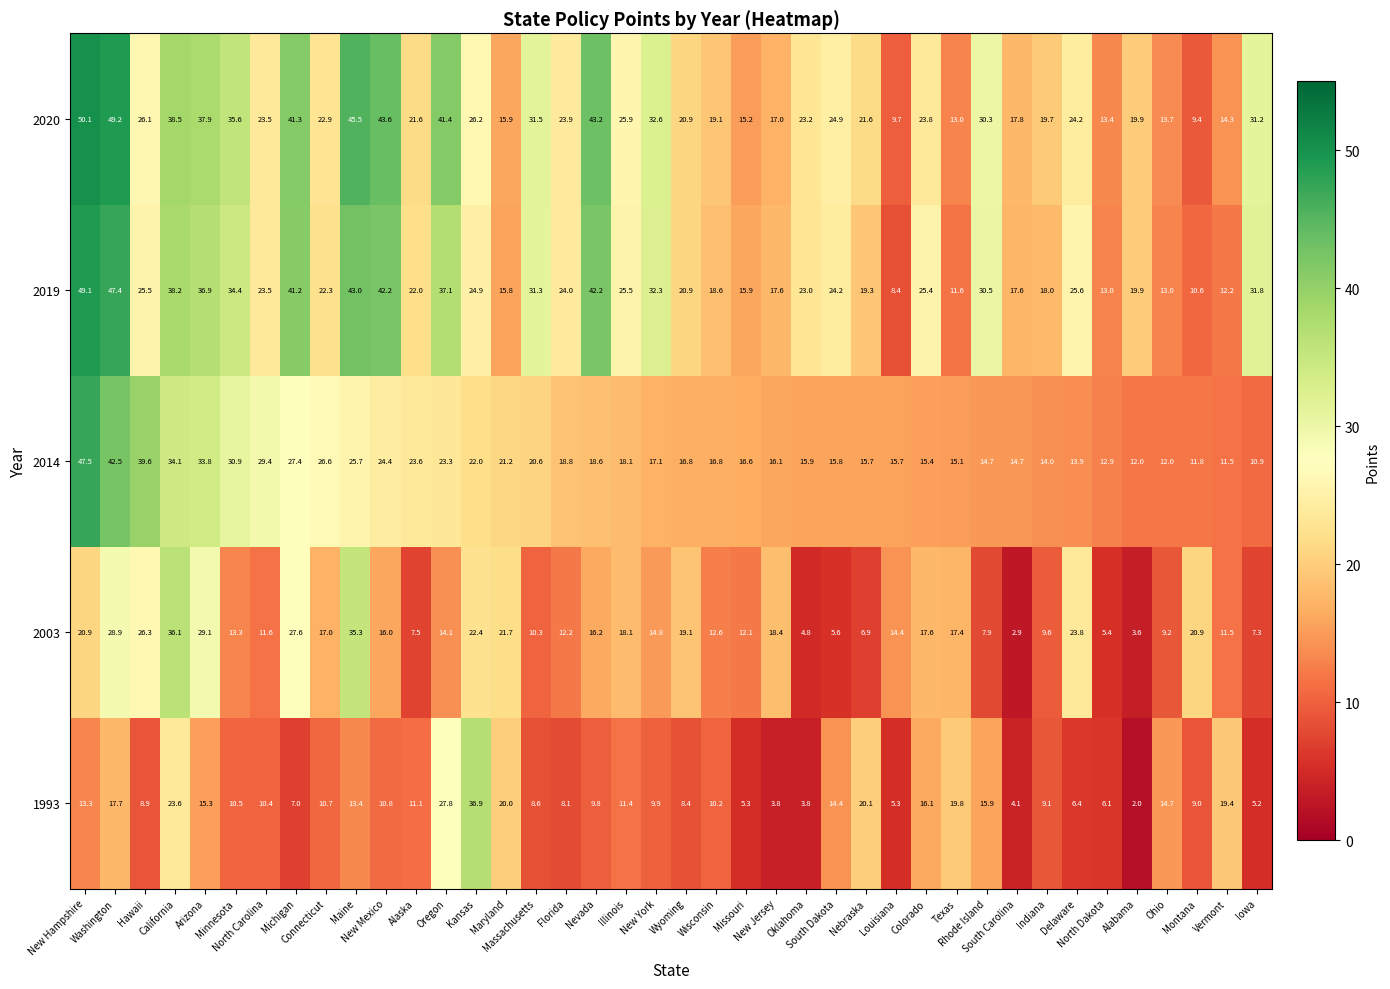

What is the difference between the highest and lowest values at Louisiana?

10.4